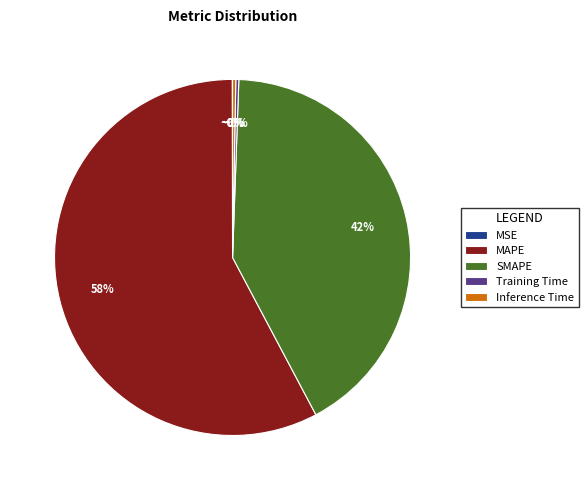

Which has a higher value, MAPE or Inference Time?

MAPE